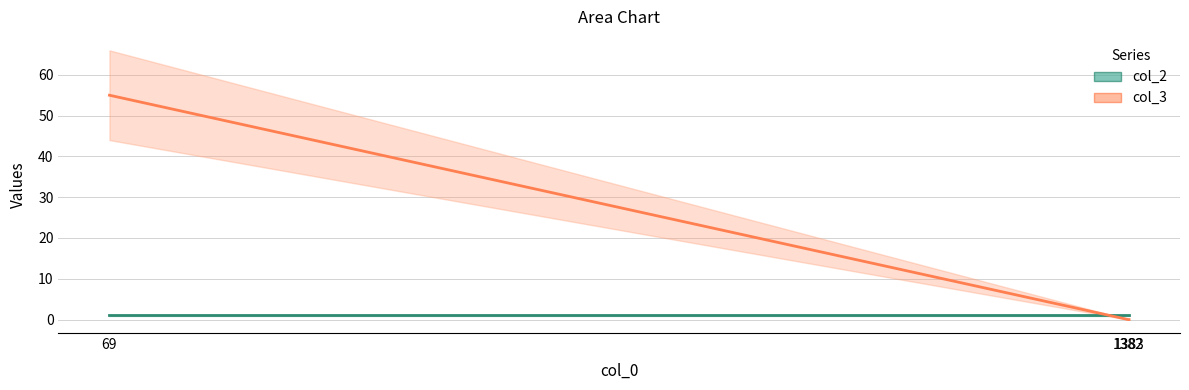

Is it true that the value at 69 is 35?

False